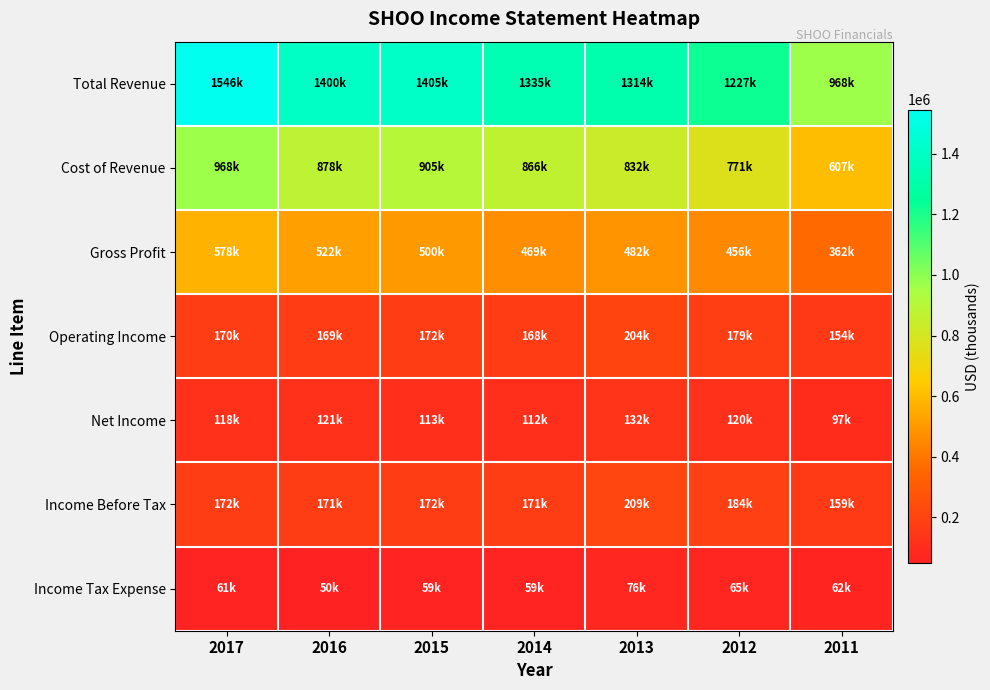

How many distinct data groups are displayed?

7